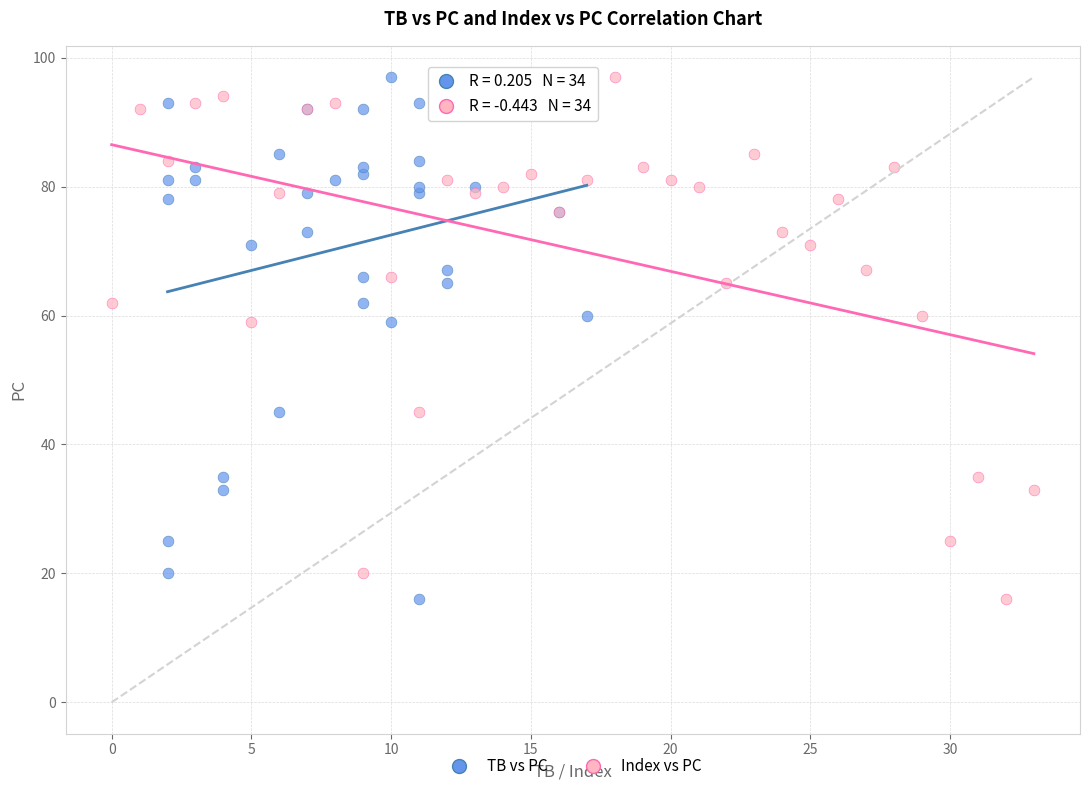

What are all the series names shown in the legend?

TB vs PC, Index vs PC